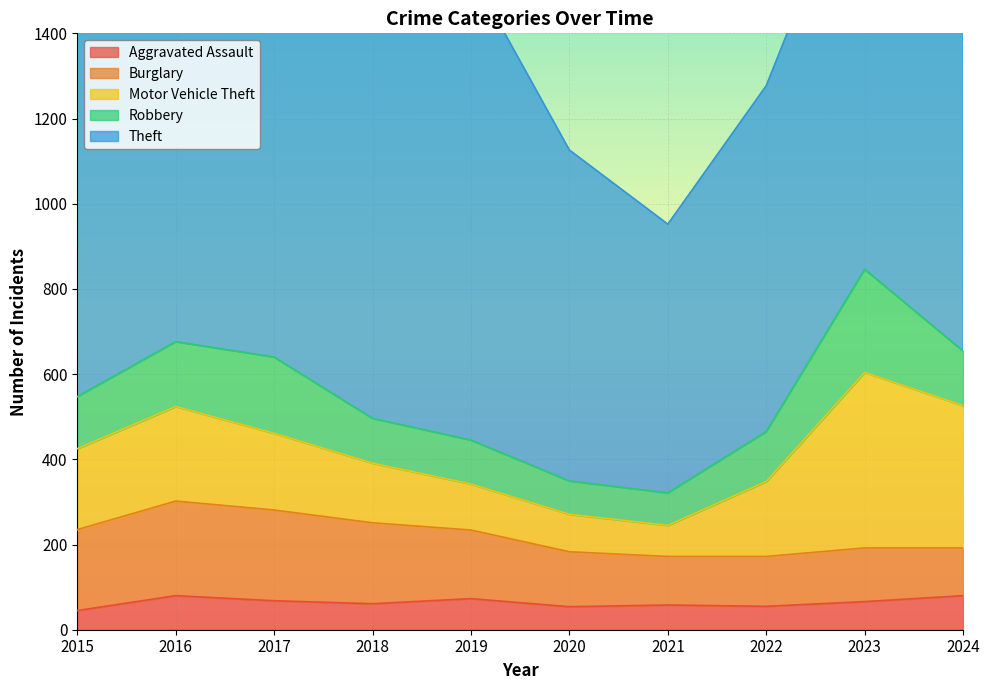

True or false: Theft has more than 0 interior local peaks.

True